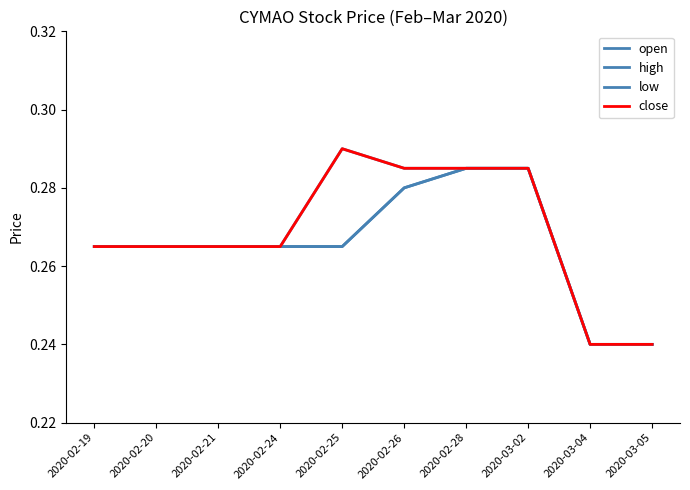

What is the label of the 3rd point from the left?

2020-02-21